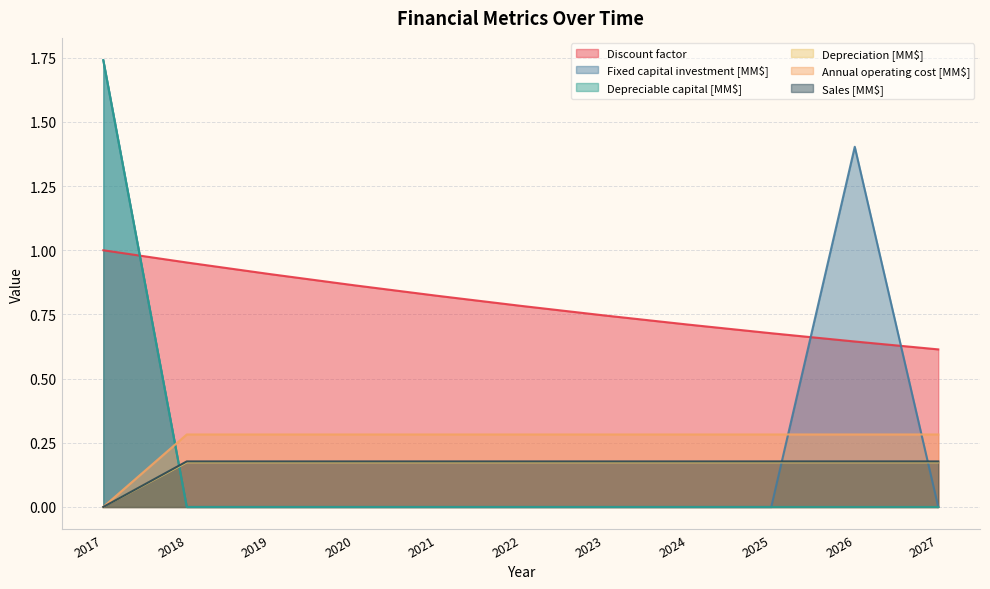

Which label corresponds to the smallest value in the chart?

2018